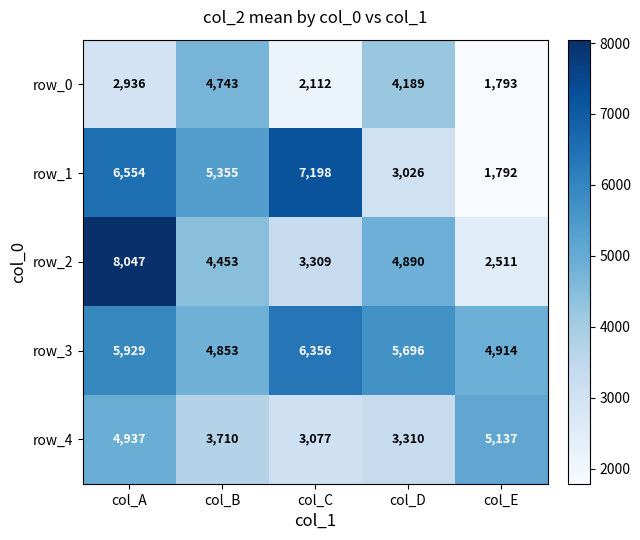

The row_4 series shows 6959 at col_A. True or false?

False